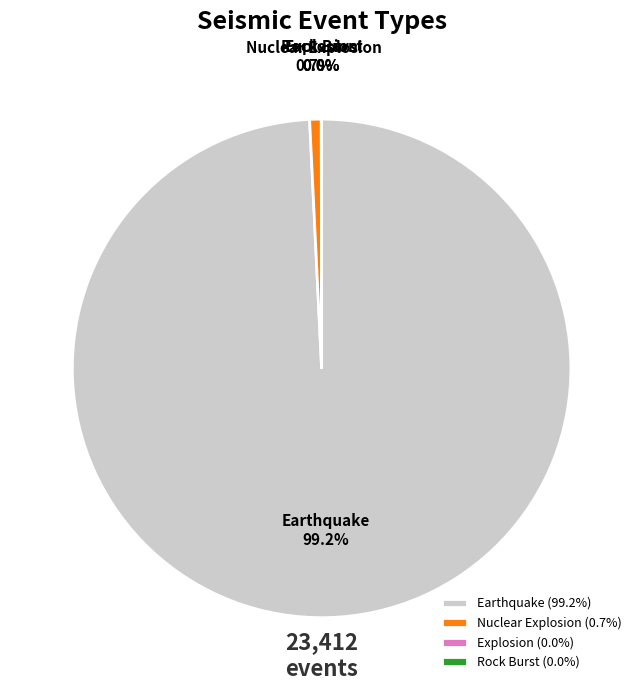

Does any single category account for the majority?

Yes